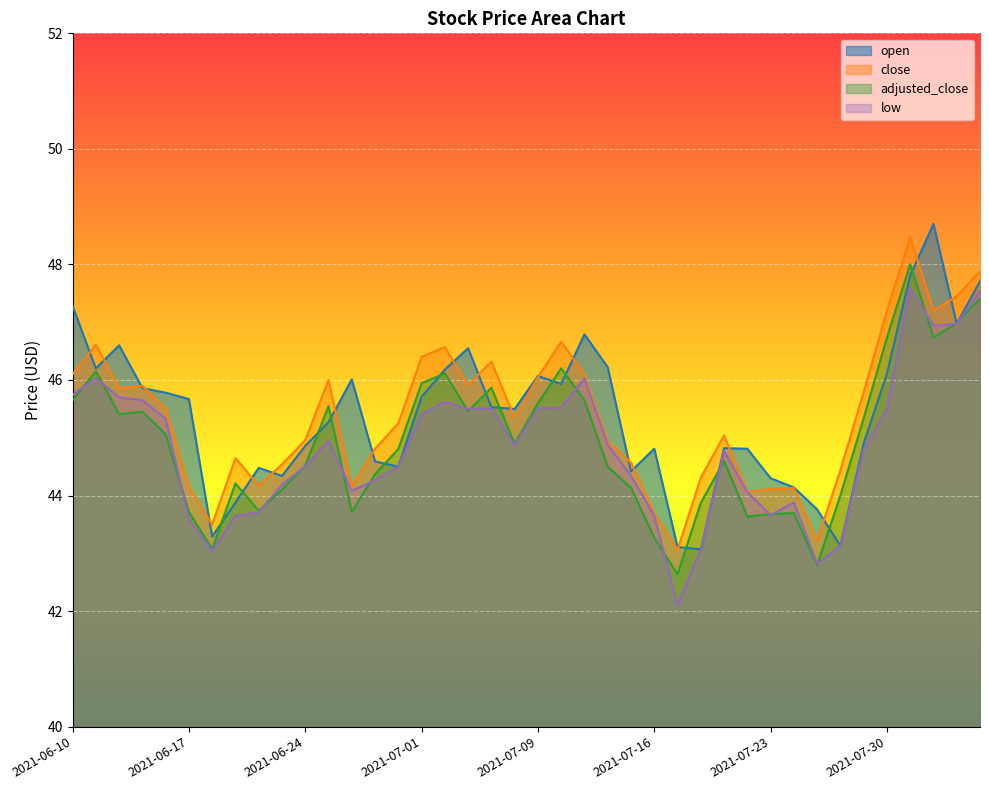

How many series are shown in this chart?

4